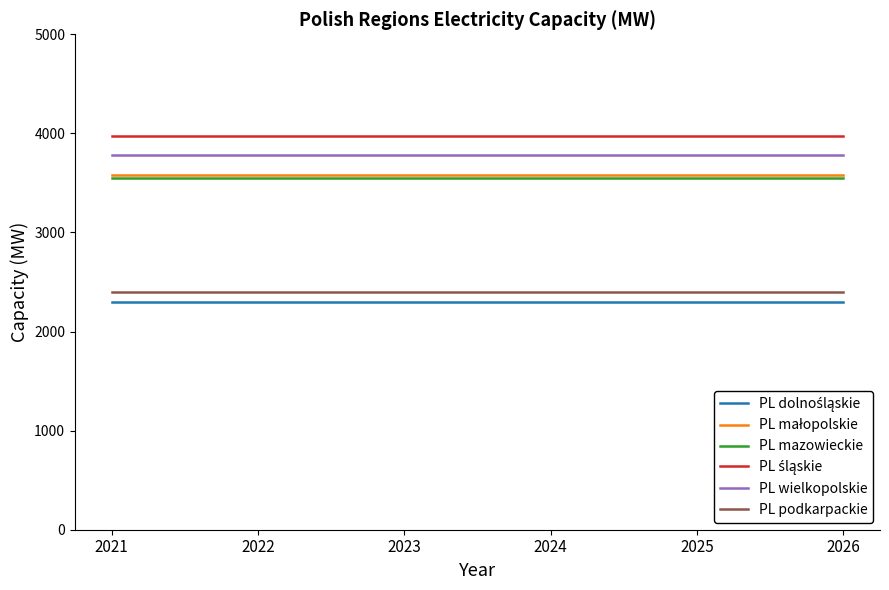

What is the sum of all PL mazowieckie values?

21300